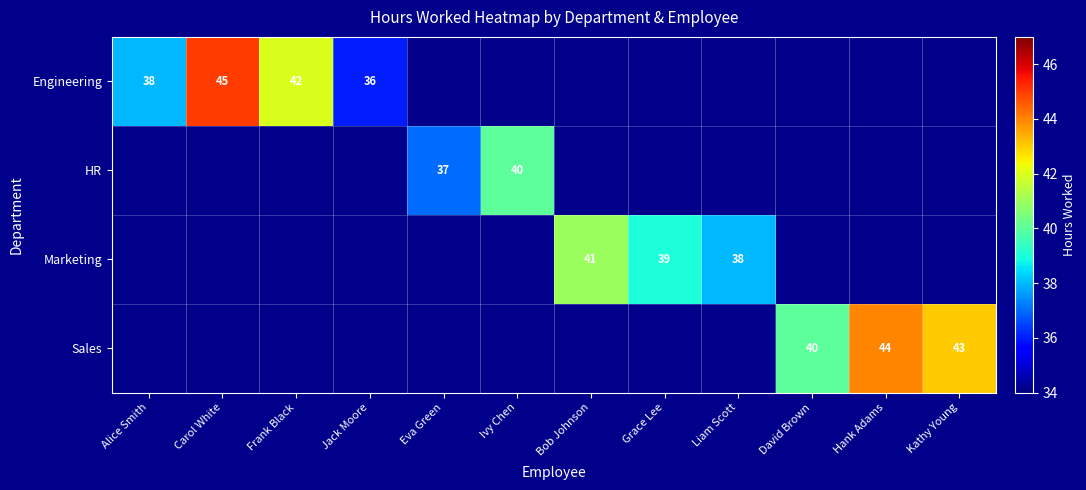

The Engineering series shows 54 at Jack Moore. True or false?

False